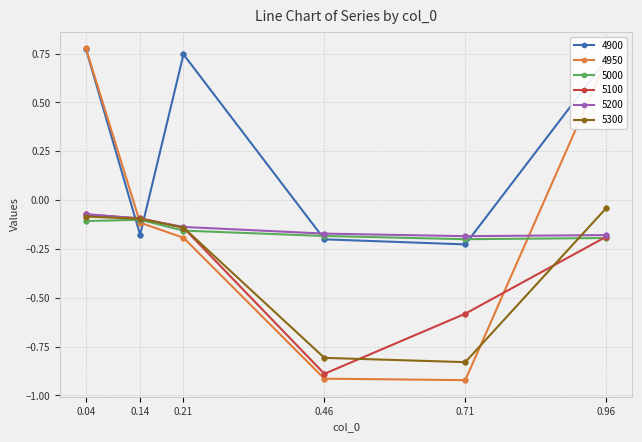

In 5200, how many points are lower than both neighbors (excluding endpoints)?

1